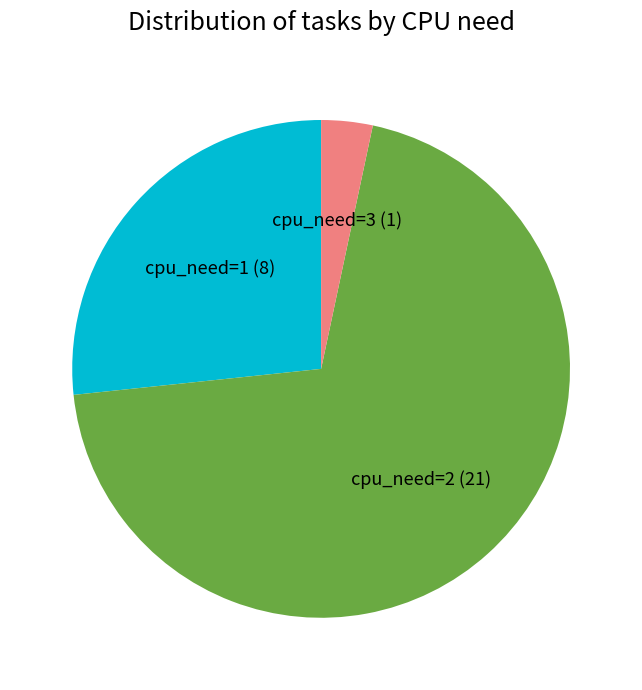

The cpu_need=1 (8) slice represents 27% of the pie. True or false?

True